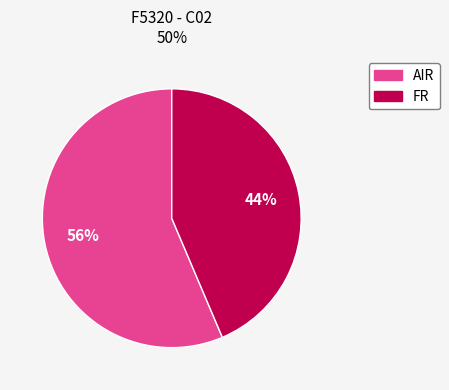

Approximately how many times larger is the value at AIR compared to FR?

1.3